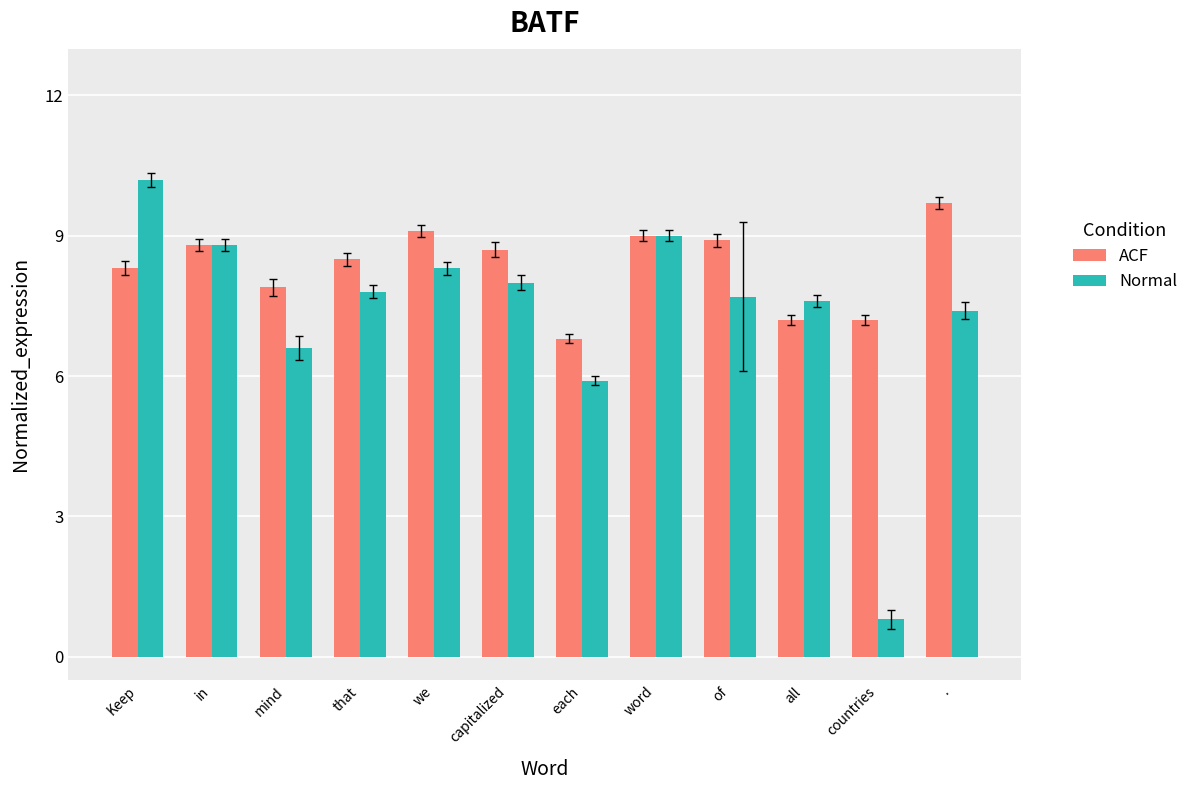

What position from the right is capitalized?

7